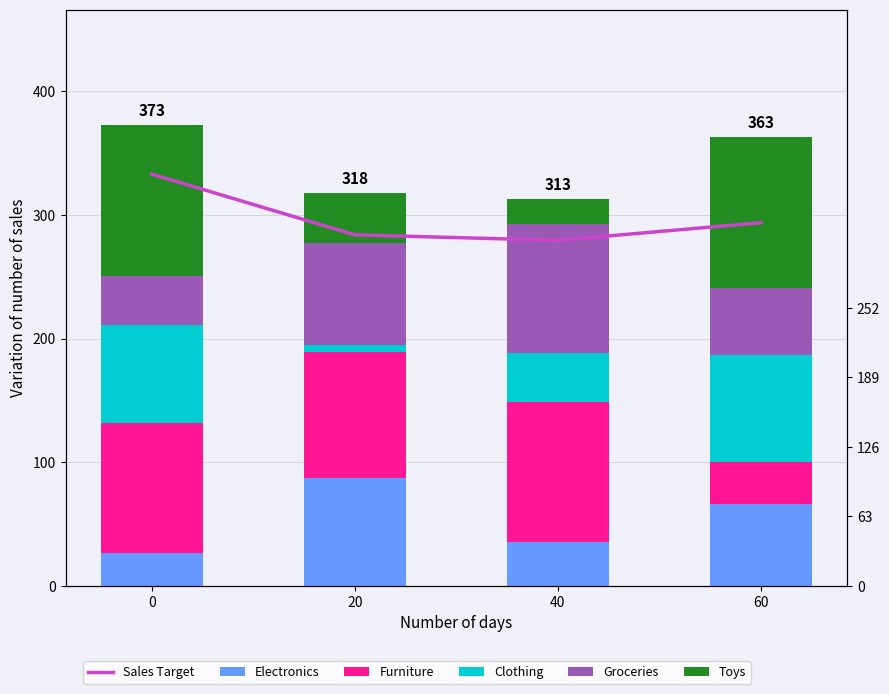

What is the smallest value displayed?

6